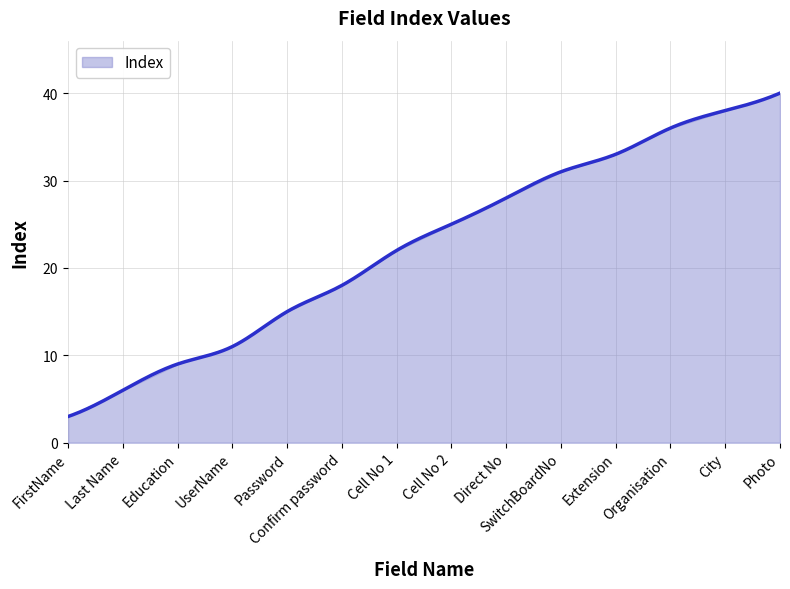

What position from the right is Confirm password?

9